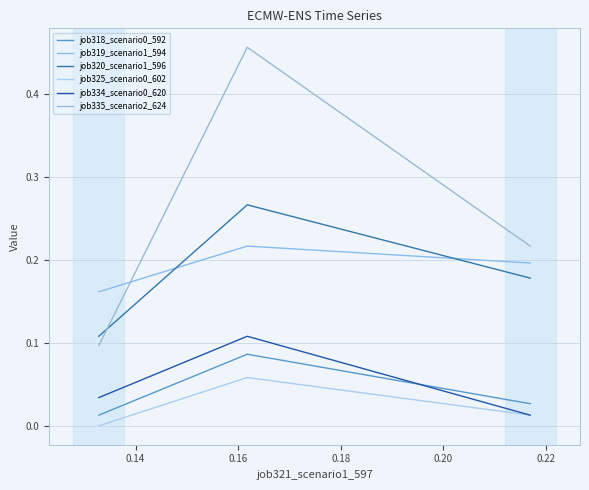

List the series in order of their peak value, lowest first.

job325_scenario0_602, job318_scenario0_592, job334_scenario0_620, job319_scenario1_594, job320_scenario1_596, job335_scenario2_624